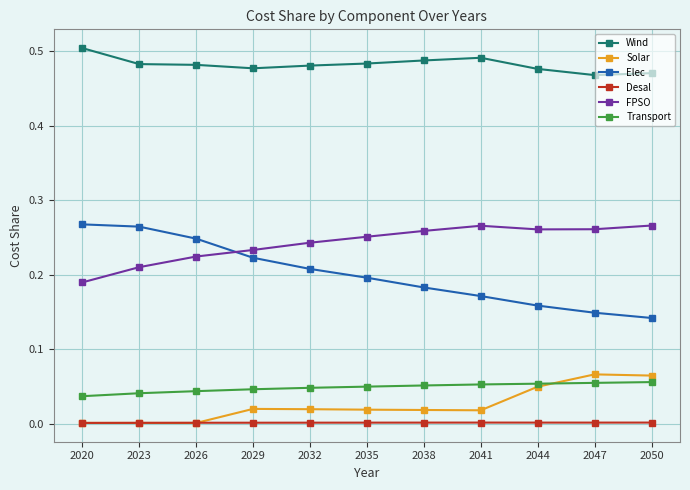

Which series has the widest spread of values?

Elec